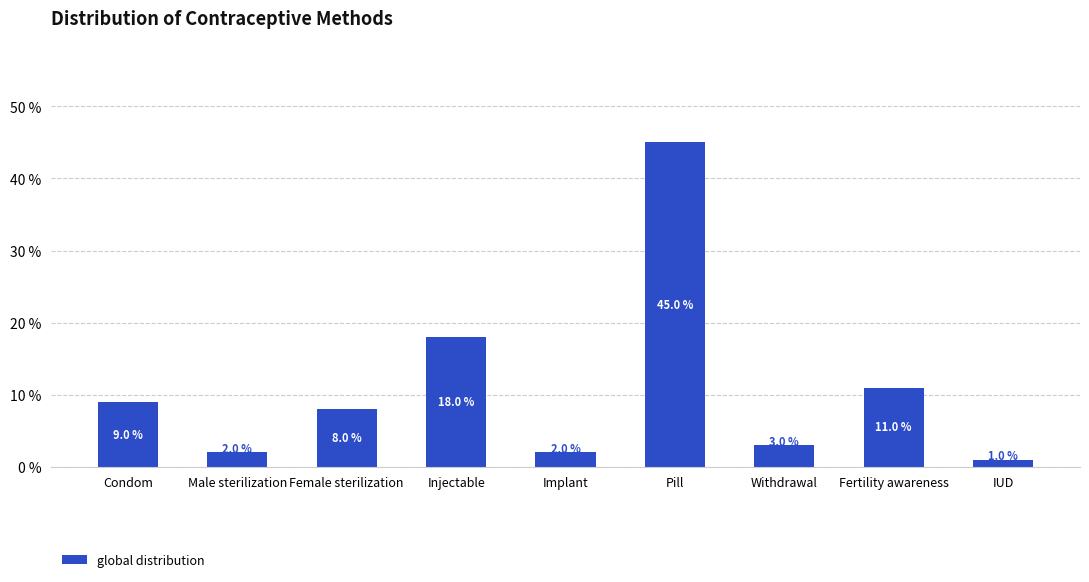

Are the bars horizontal?

No